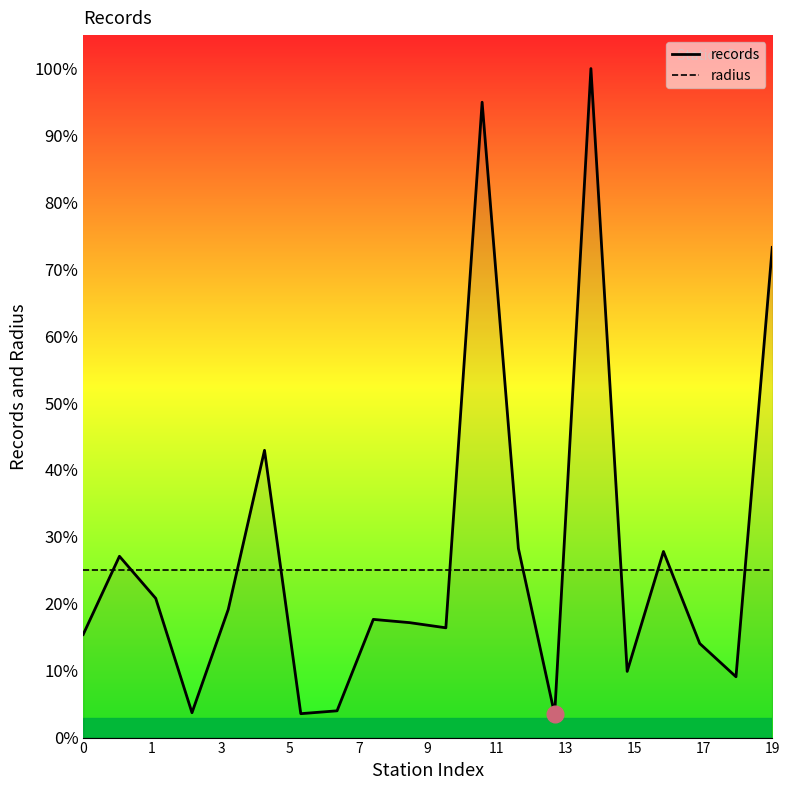

What are all the series names shown in the legend?

records, radius